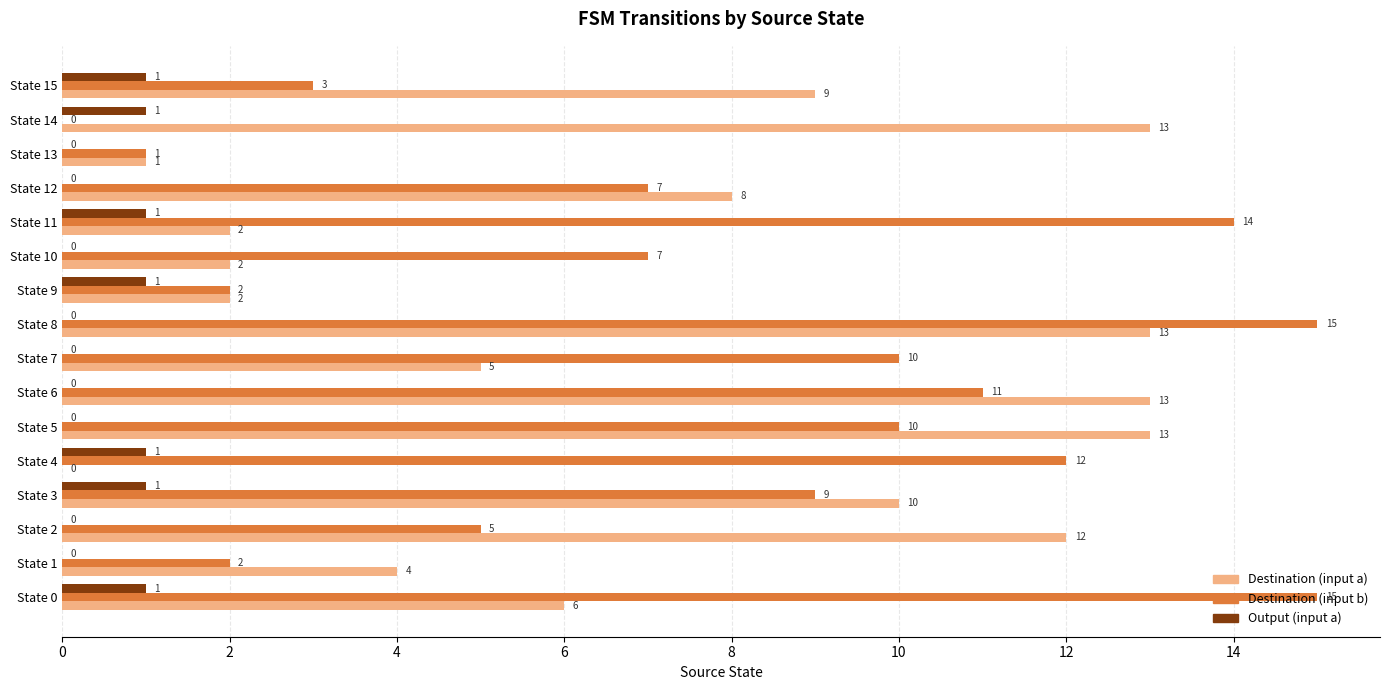

What is the total value across all series at State 1?

6